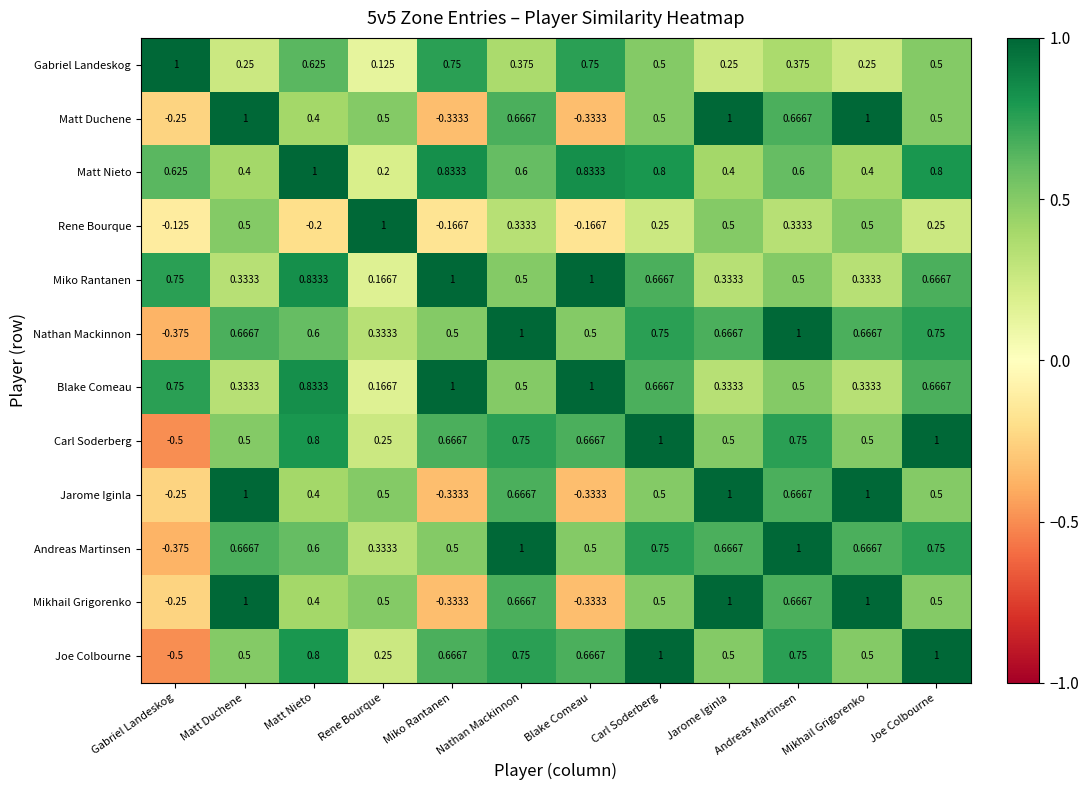

Where is Matt Duchene nearest to the value 0?

Gabriel Landeskog